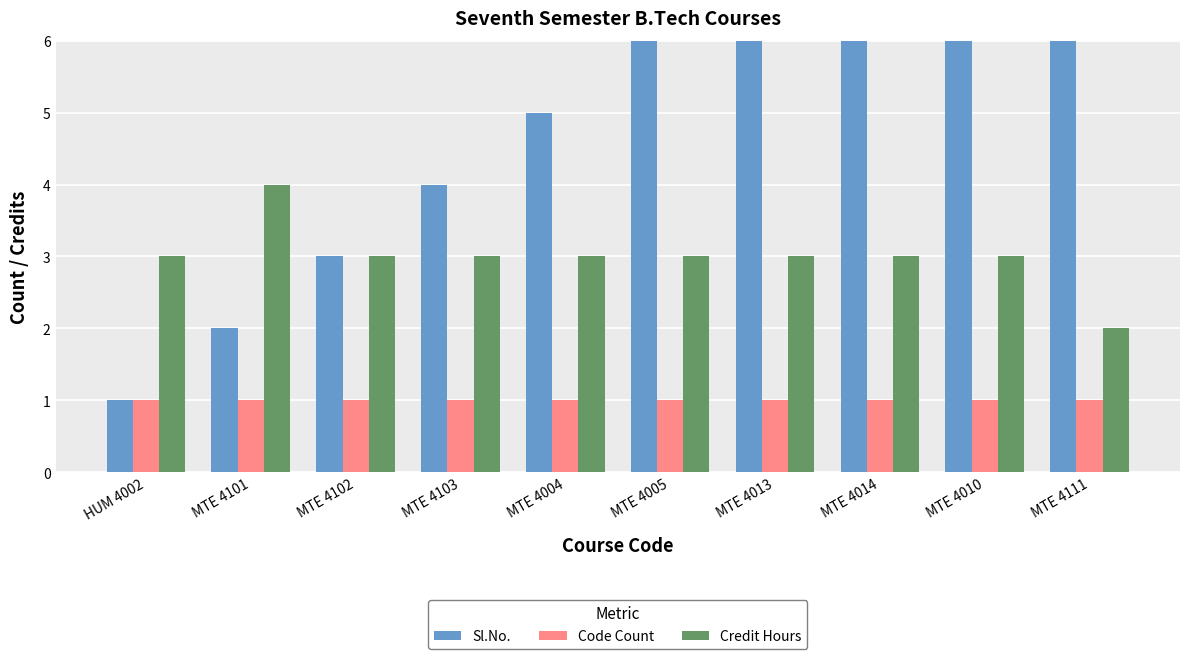

What is the minimum value for Sl.No.?

1